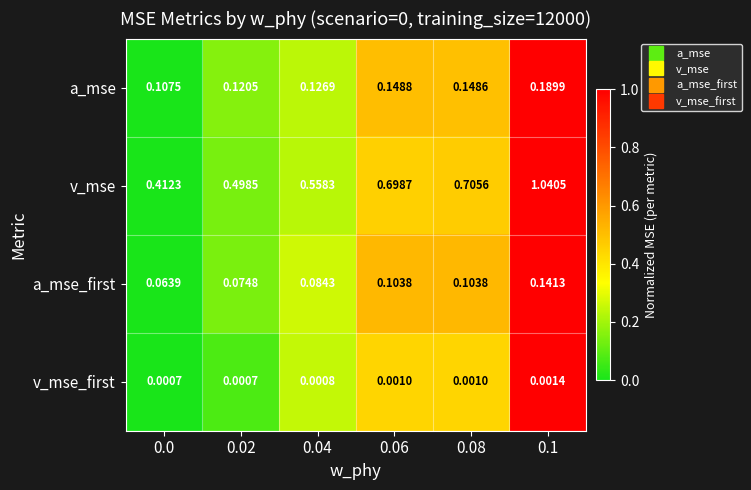

Which series has the largest total across all categories?

v_mse